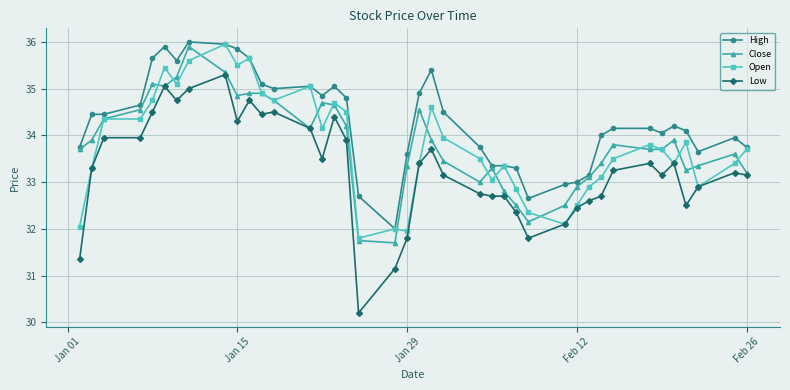

What is the smallest value displayed?

30.2